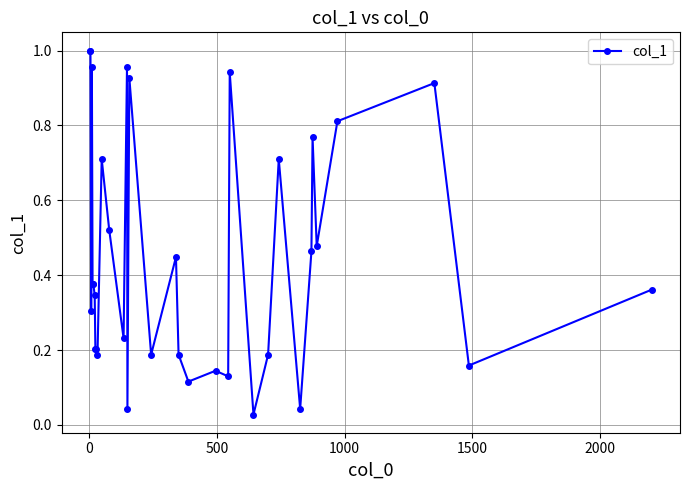

What is the sum of all values?

15.4